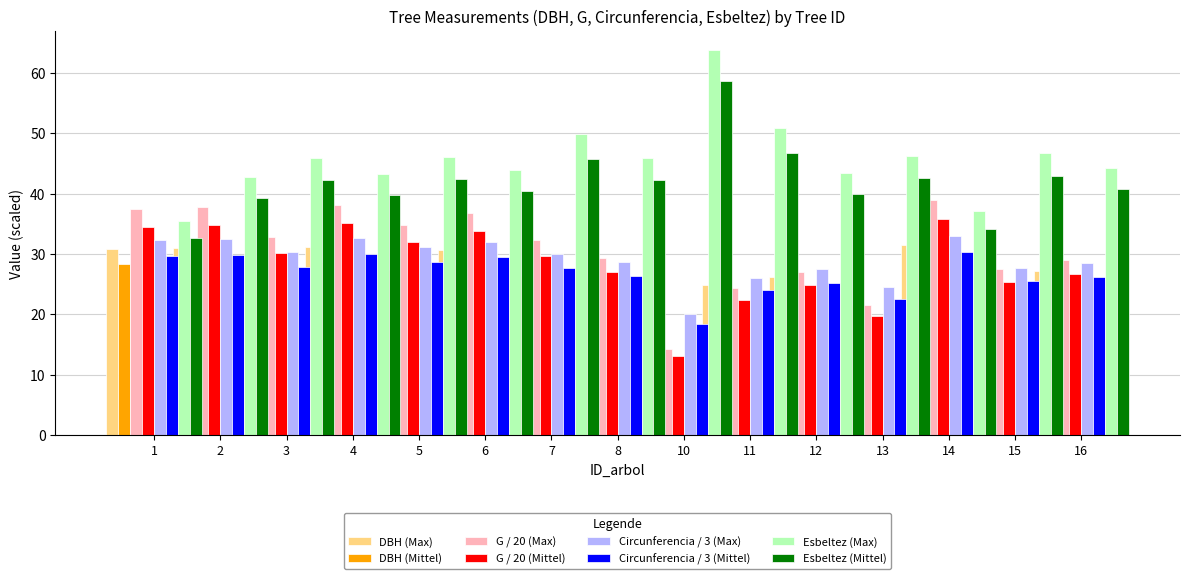

Which series has the largest range (max minus min)?

esbeltez